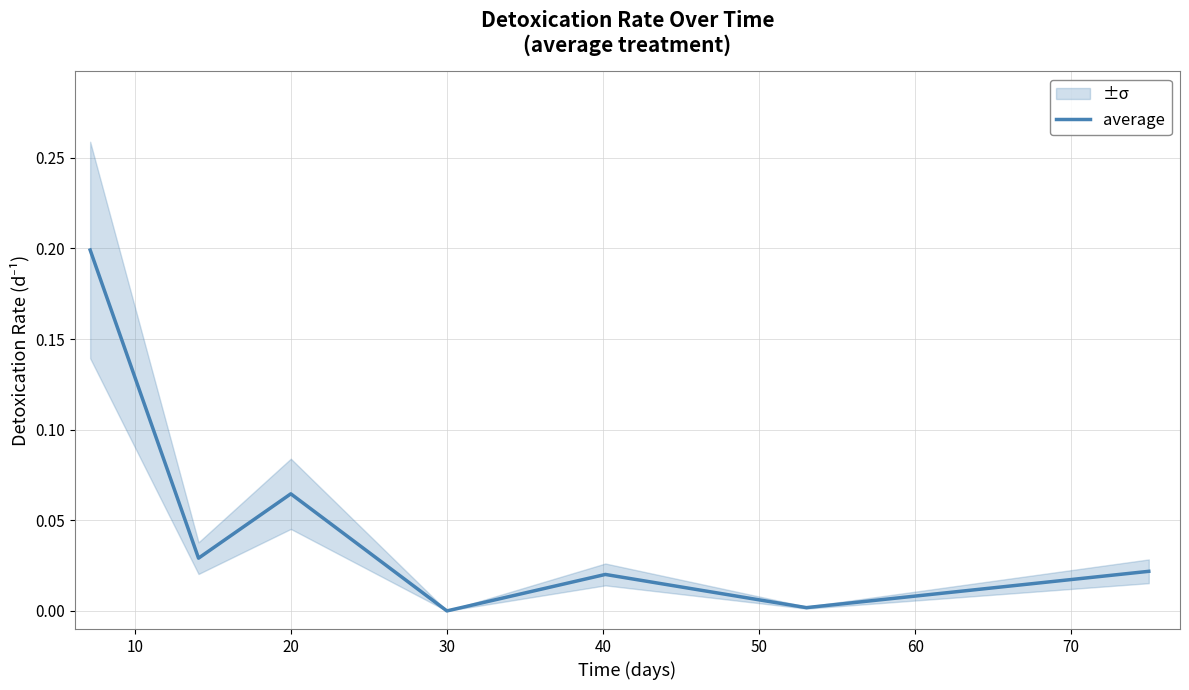

At which category does the data reach its first local peak?

20